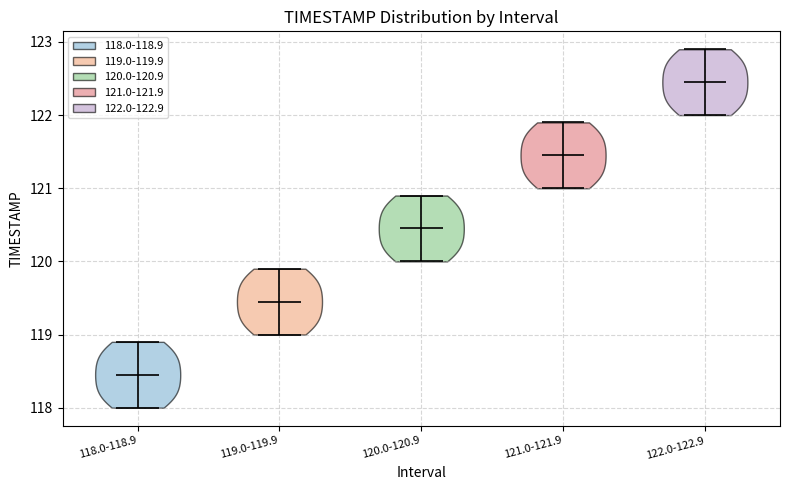

Which violin has the lowest median line?

118.0-118.9